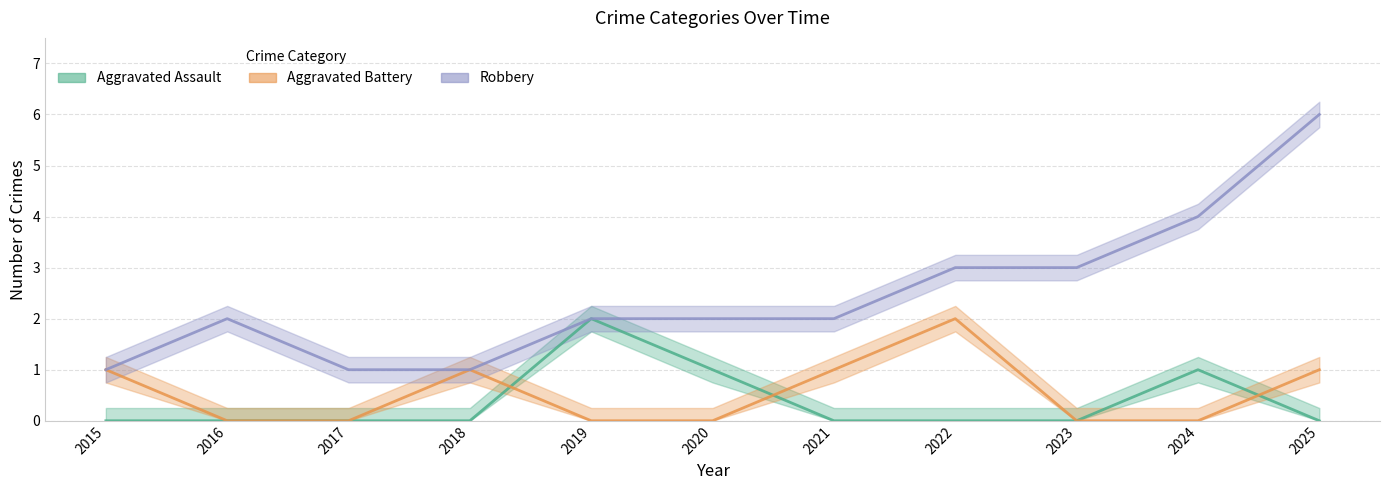

Which series has the widest spread of values?

Robbery